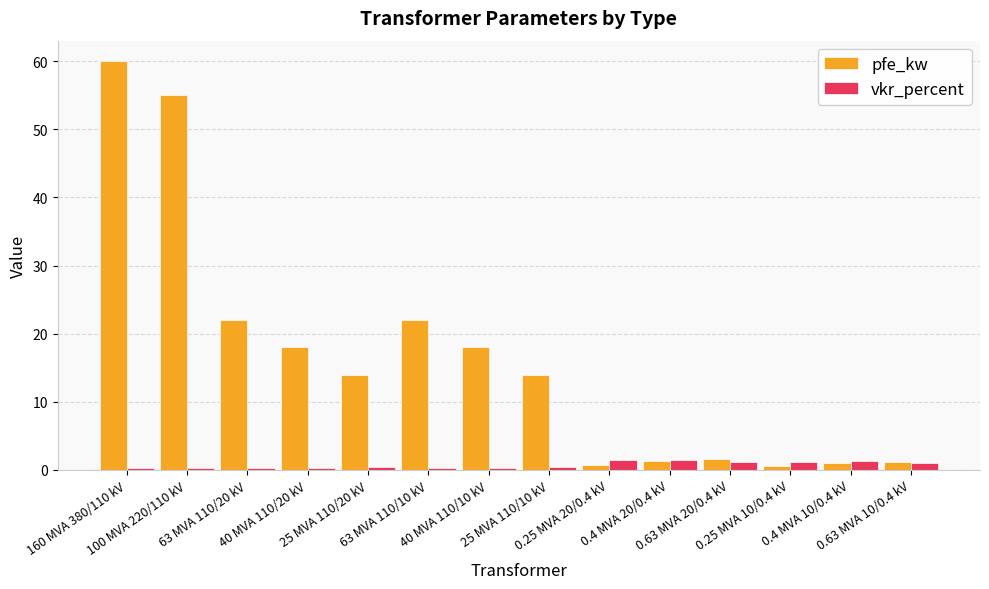

List the series in order of their peak value, highest first.

pfe_kw, vkr_percent